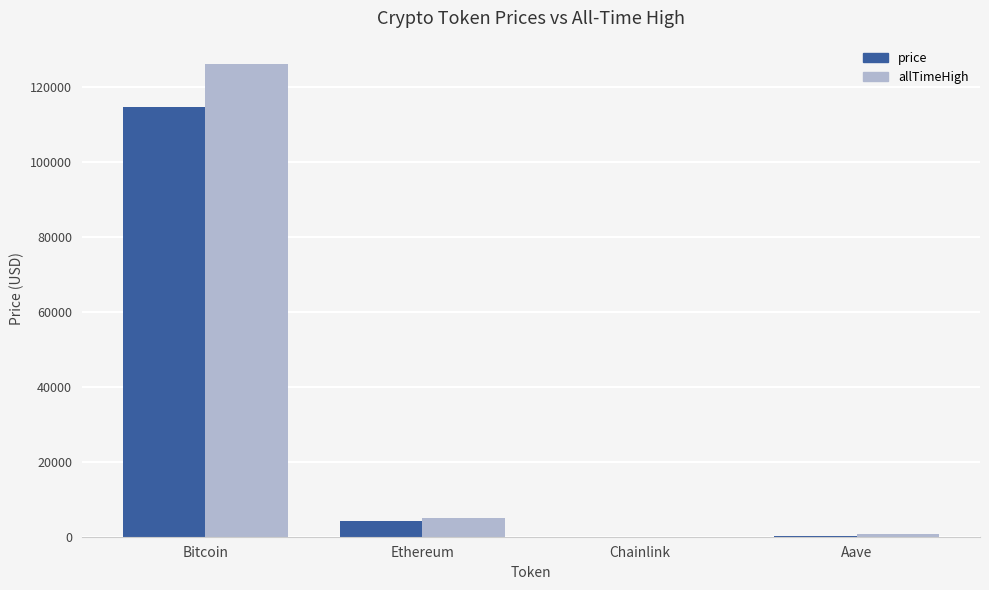

What is the approximate value of price at Bitcoin?

114769.0